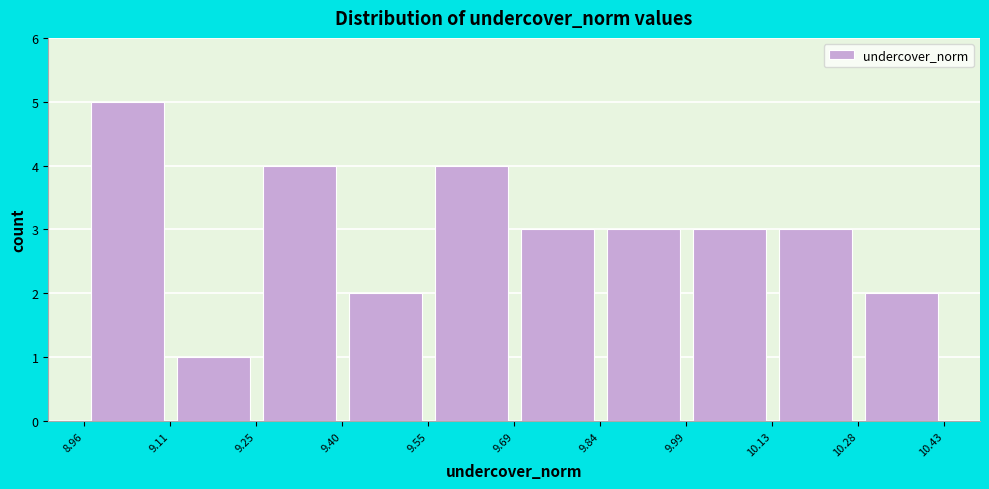

What is the height of the bar covering 9.84 to 9.99 on the x-axis? The values are not printed on the chart, so give them approximately, as read against the axis.

3